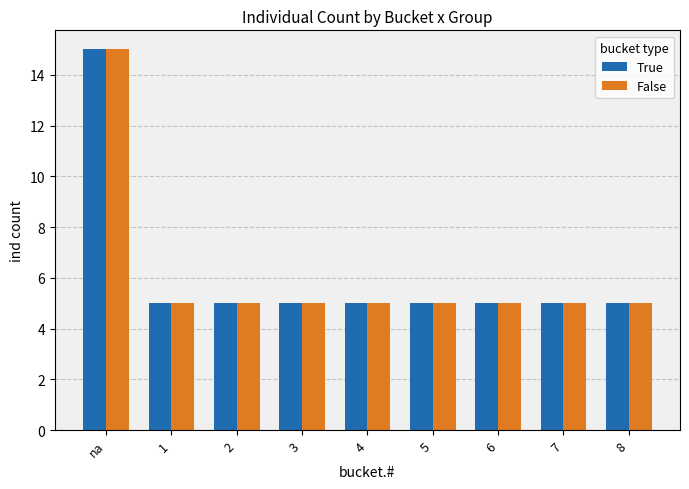

How many groups of bars are there?

9